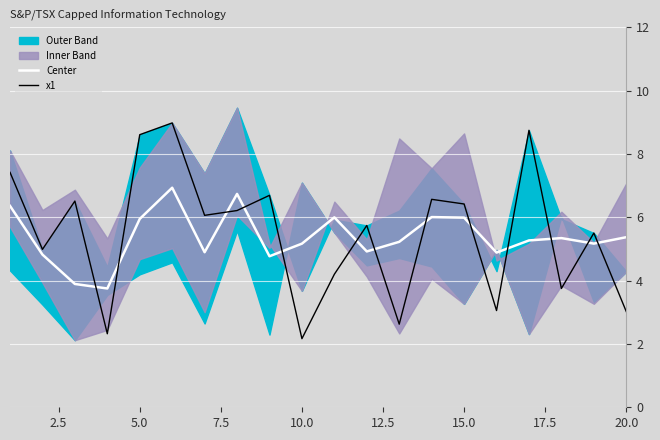

True or false: x1 and Center intersect in this chart.

True